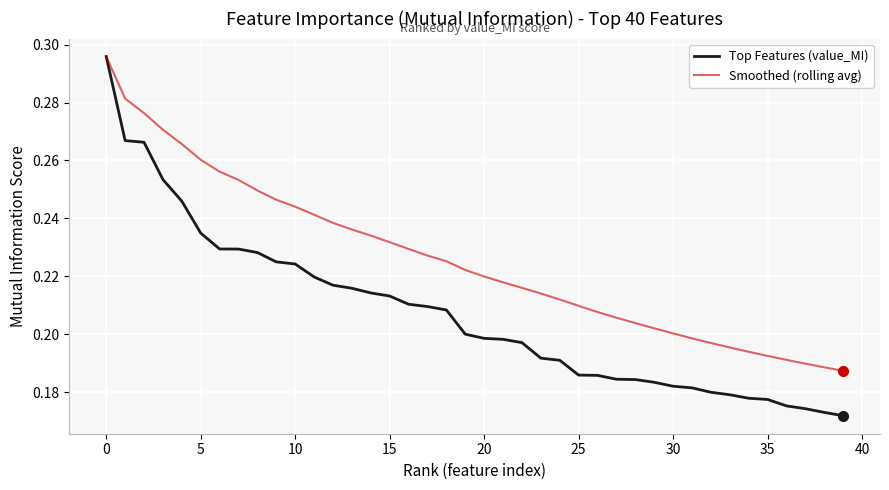

Which series has the largest range (max minus min)?

Top Features (value_MI)